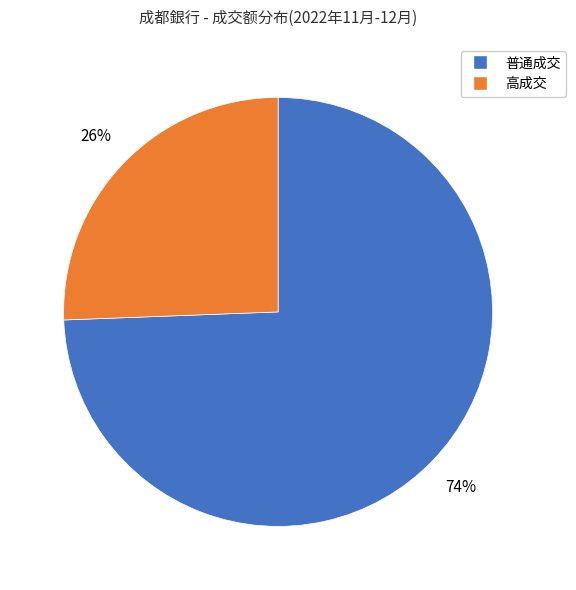

To the nearest percent, what is the average slice percentage?

50%